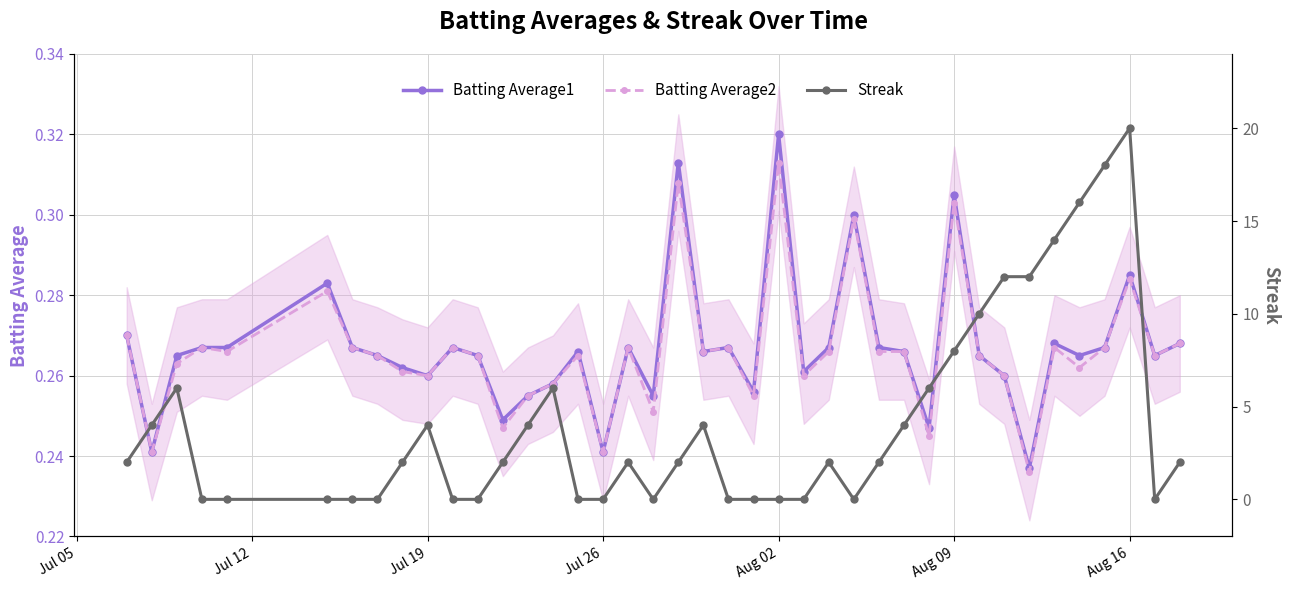

Count the Batting Average2 values in the range 0 to 1.

40